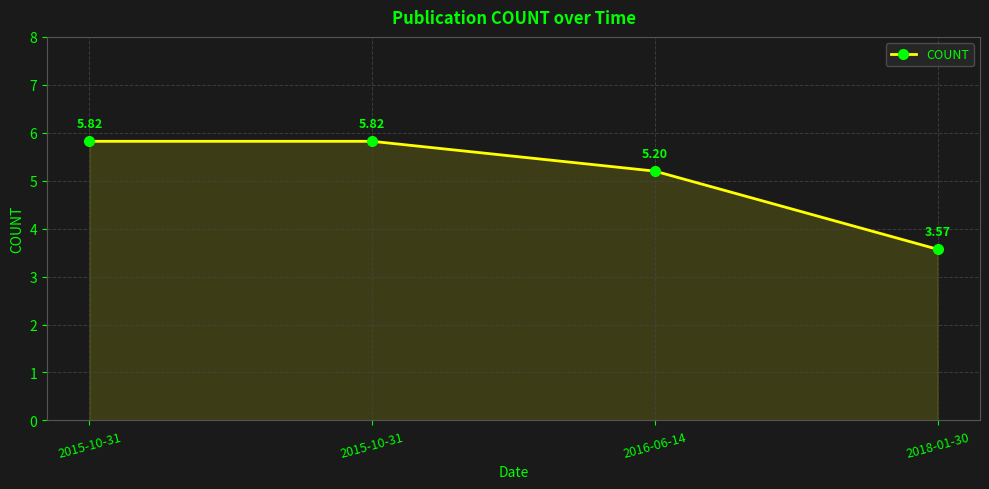

The chart shows a value of 8.6 at 2016-06-14. True or false?

False